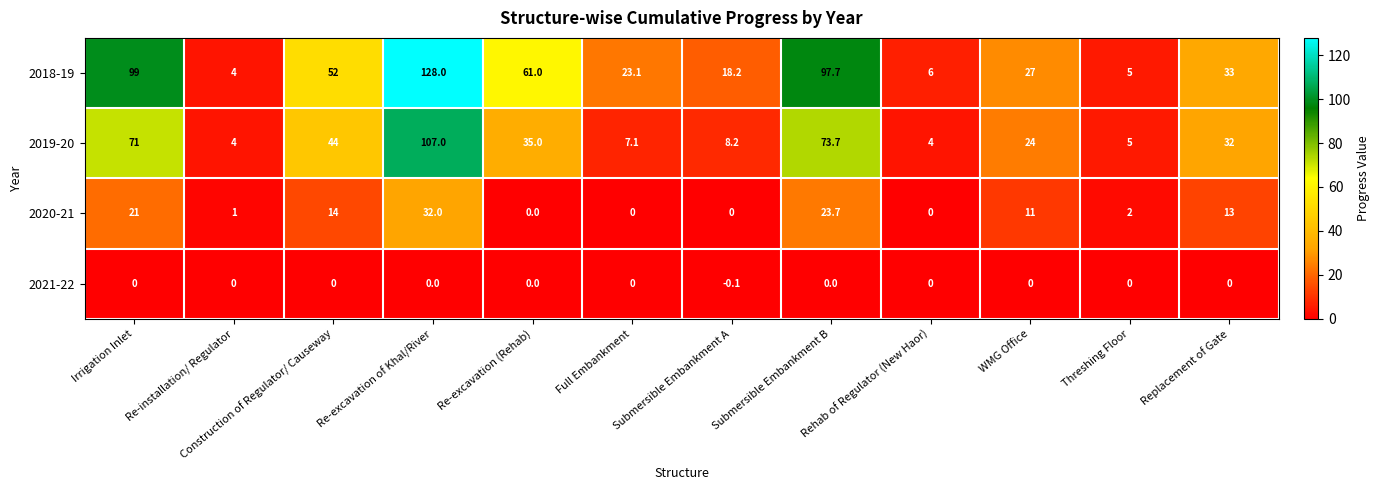

Where is 2019-20 nearest to the value 55?

Construction of Regulator/ Causeway